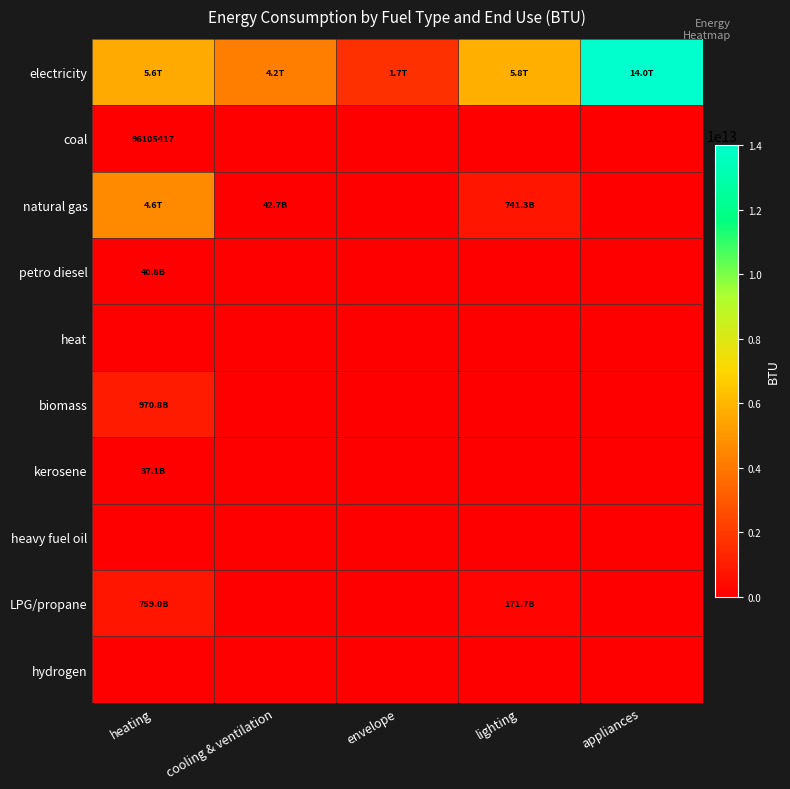

Is it true that coal equals 0.0 at envelope?

True